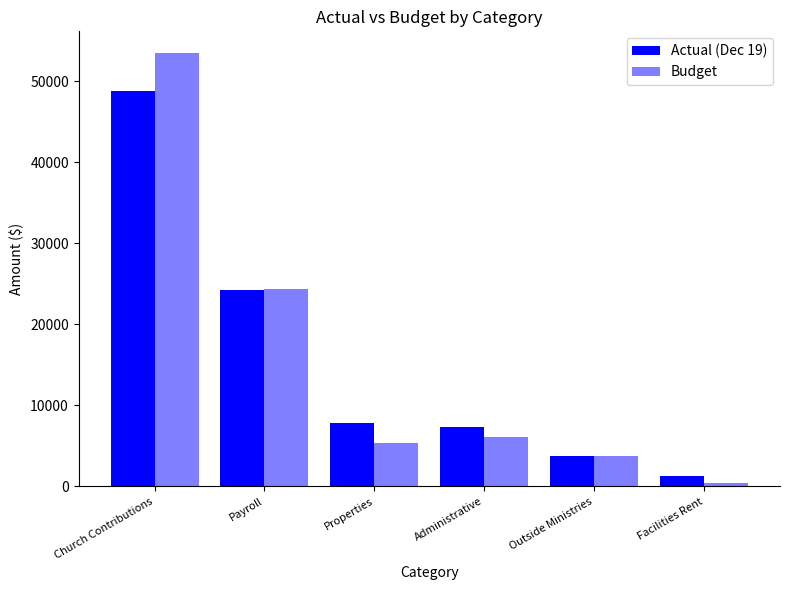

Does the chart contain any negative values?

No